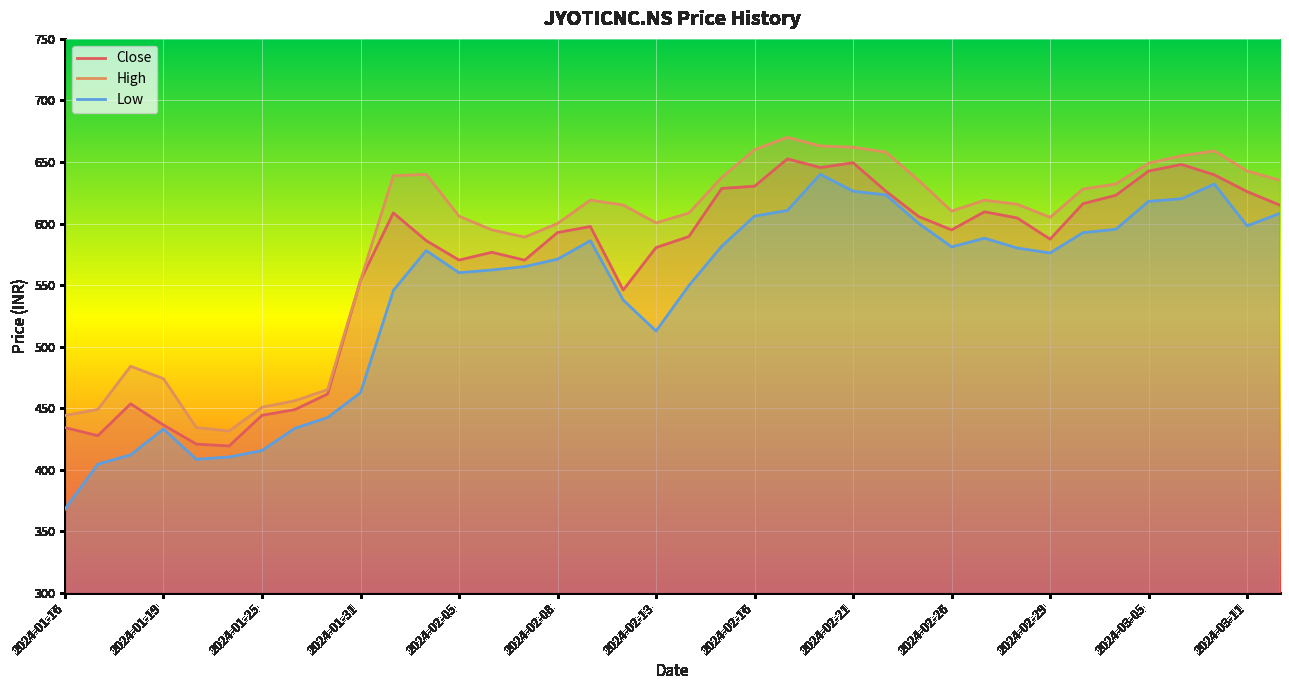

Does the chart display data point markers on the line(s)?

No